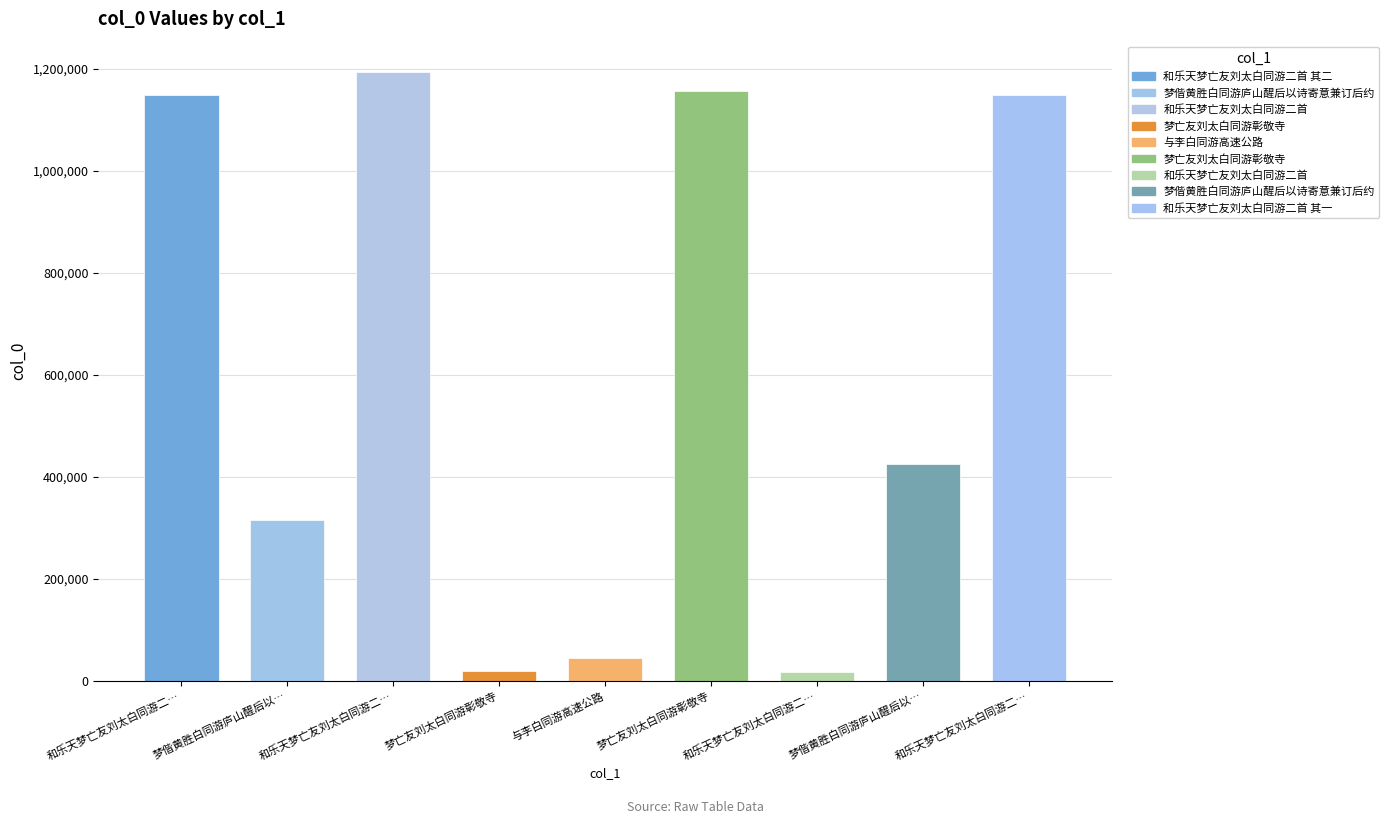

What is the change in value from 梦亡友刘太白同游彰敬寺 to 梦偕黄胜白同游庐山醒后以诗寄意兼订后约?

+406682